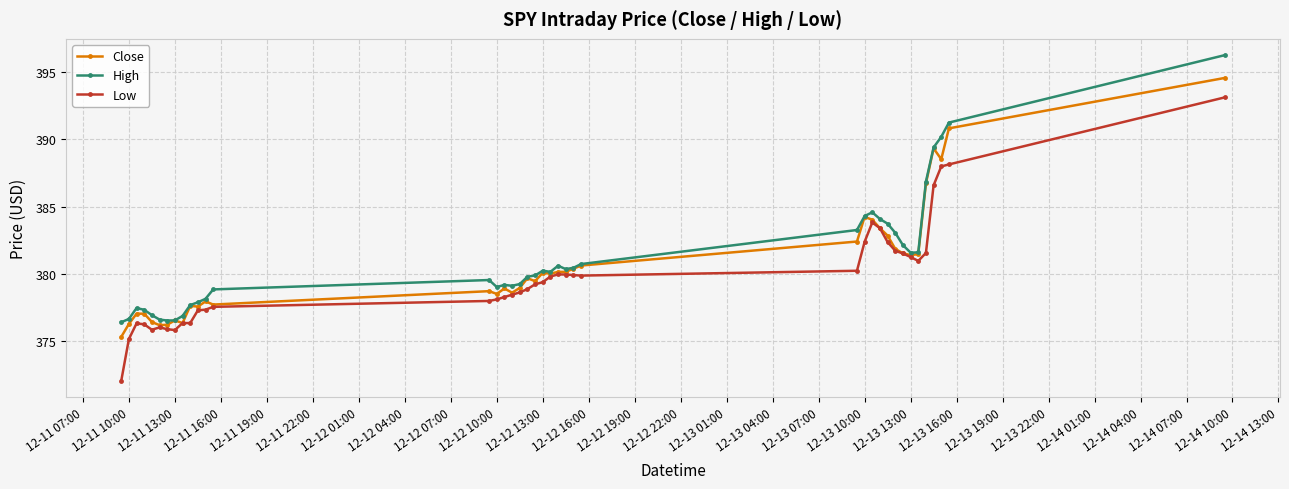

Which series has the widest spread of values?

Low